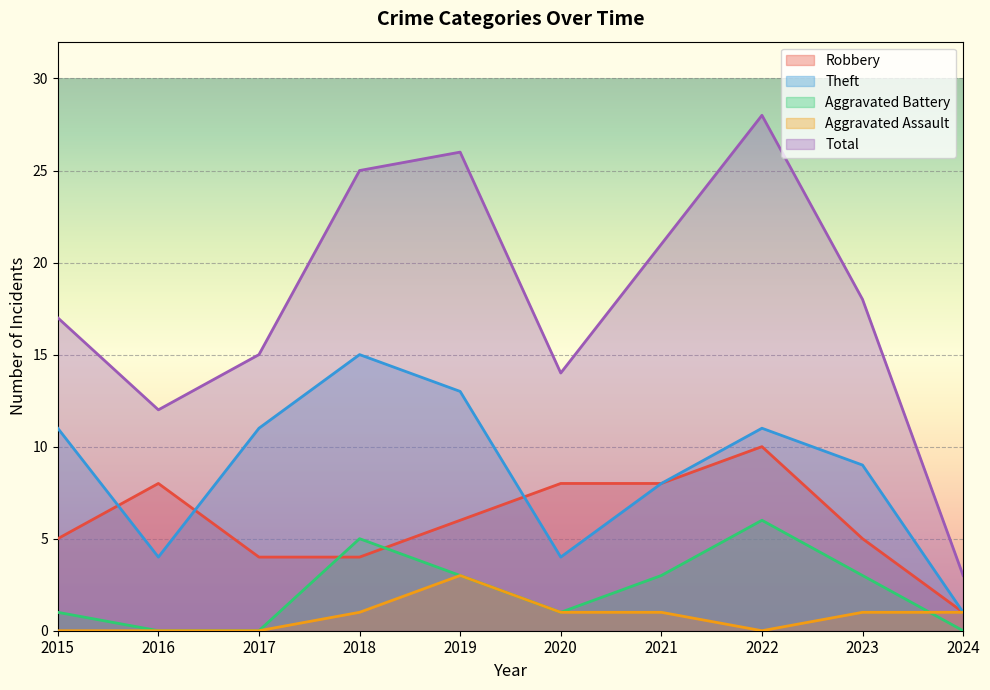

What is the value of the Robbery point at the 4th from the left?

4